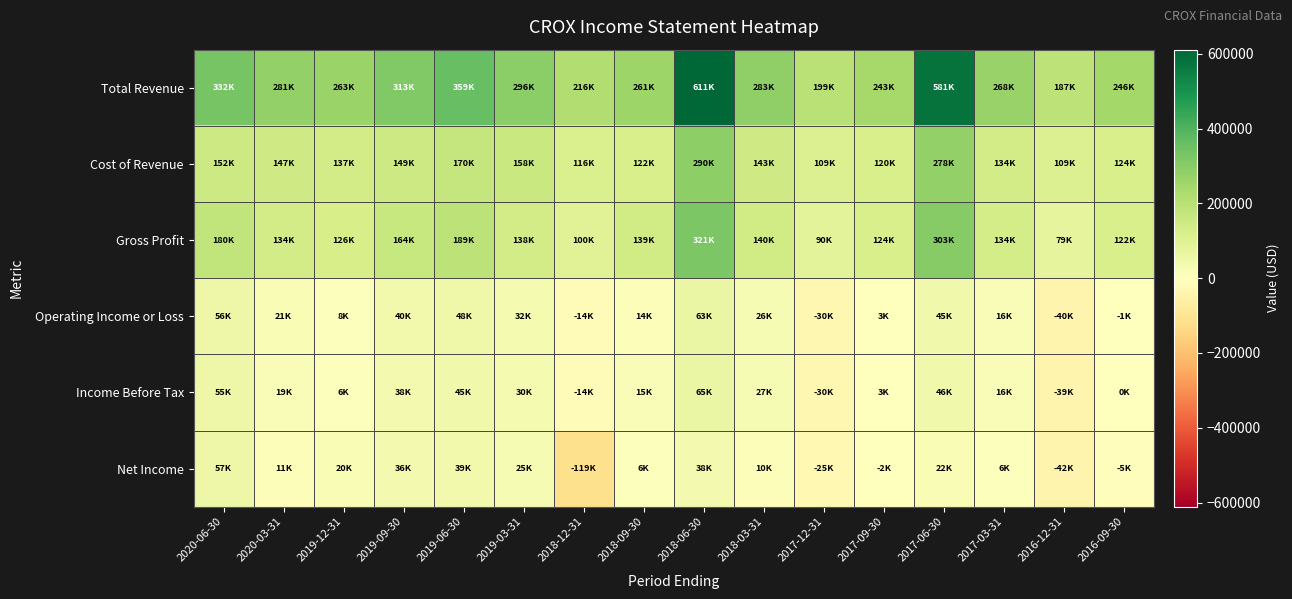

What is the spread (max minus min) of values at 2017-03-31?

261900